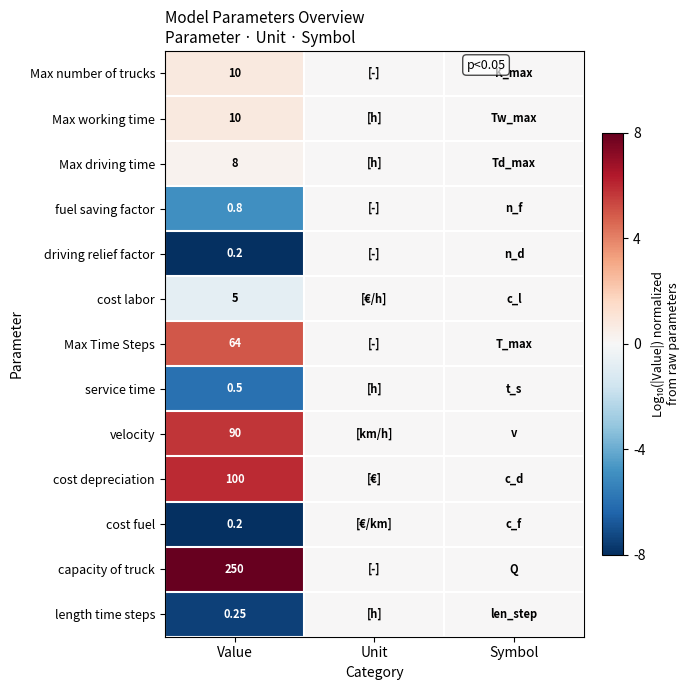

True or false: length time steps has a value of -3.0 at Unit.

False